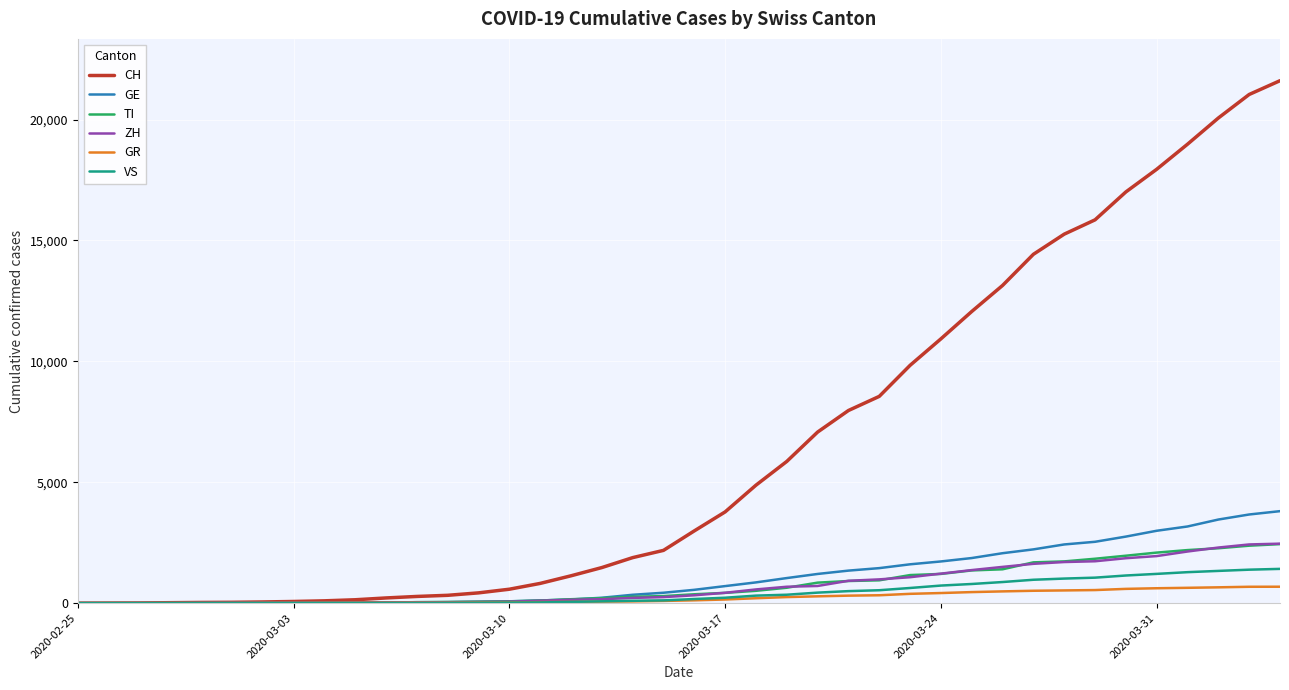

Which series has the widest spread of values?

CH